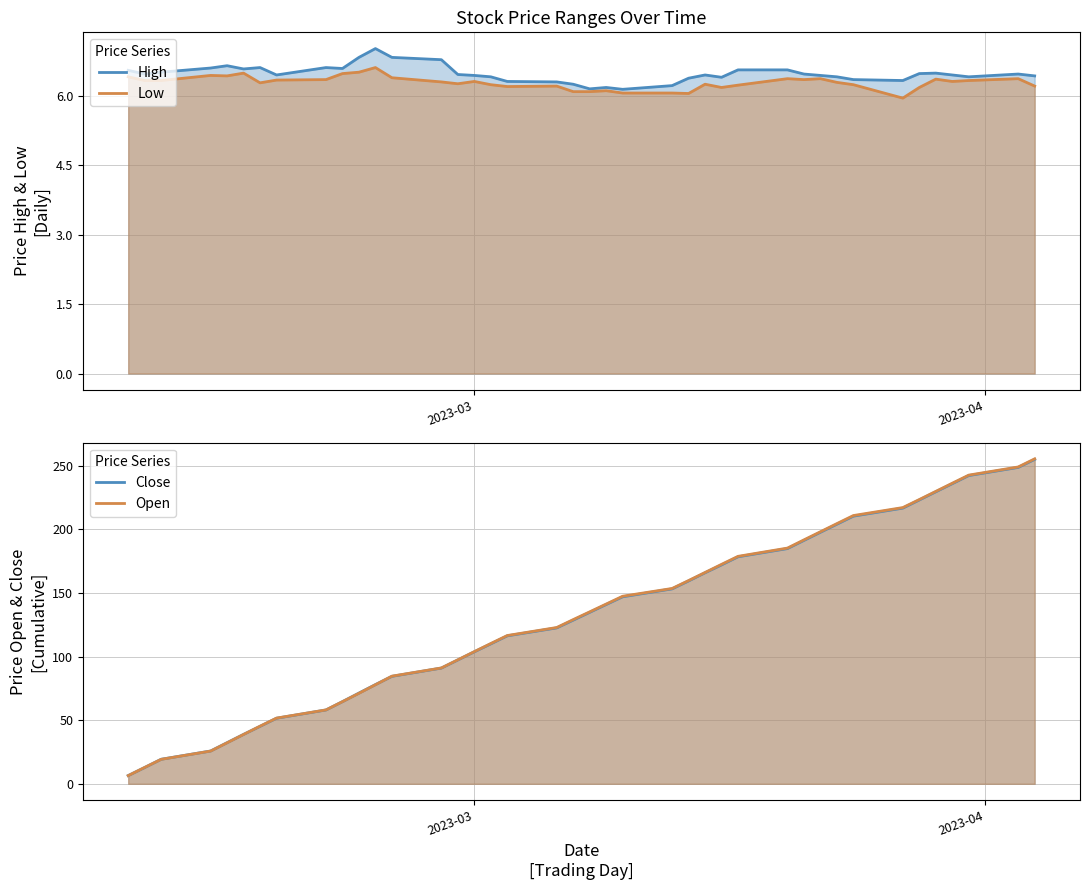

Count the number of categories in the chart.

40